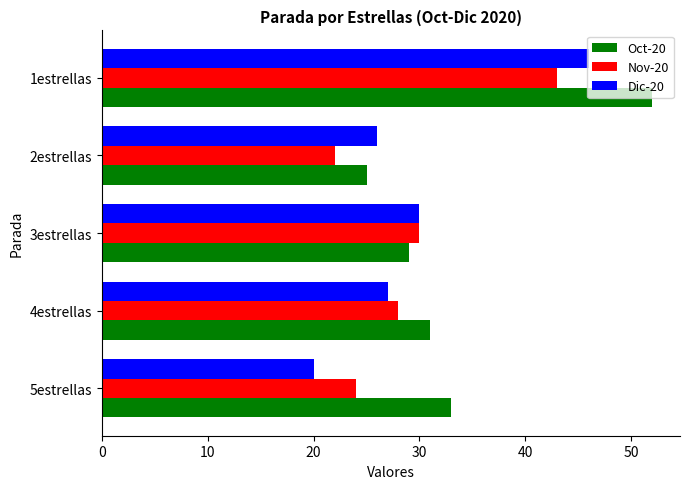

At which category is the sum across all series the highest?

1estrellas